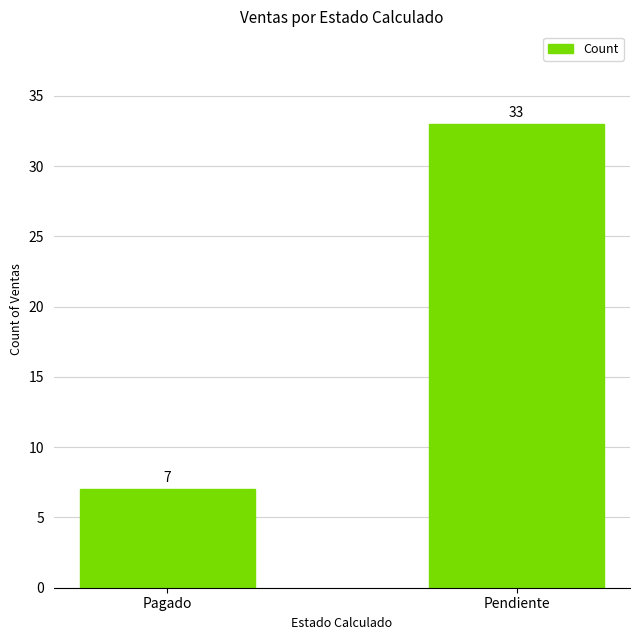

What position from the left is Pendiente?

2